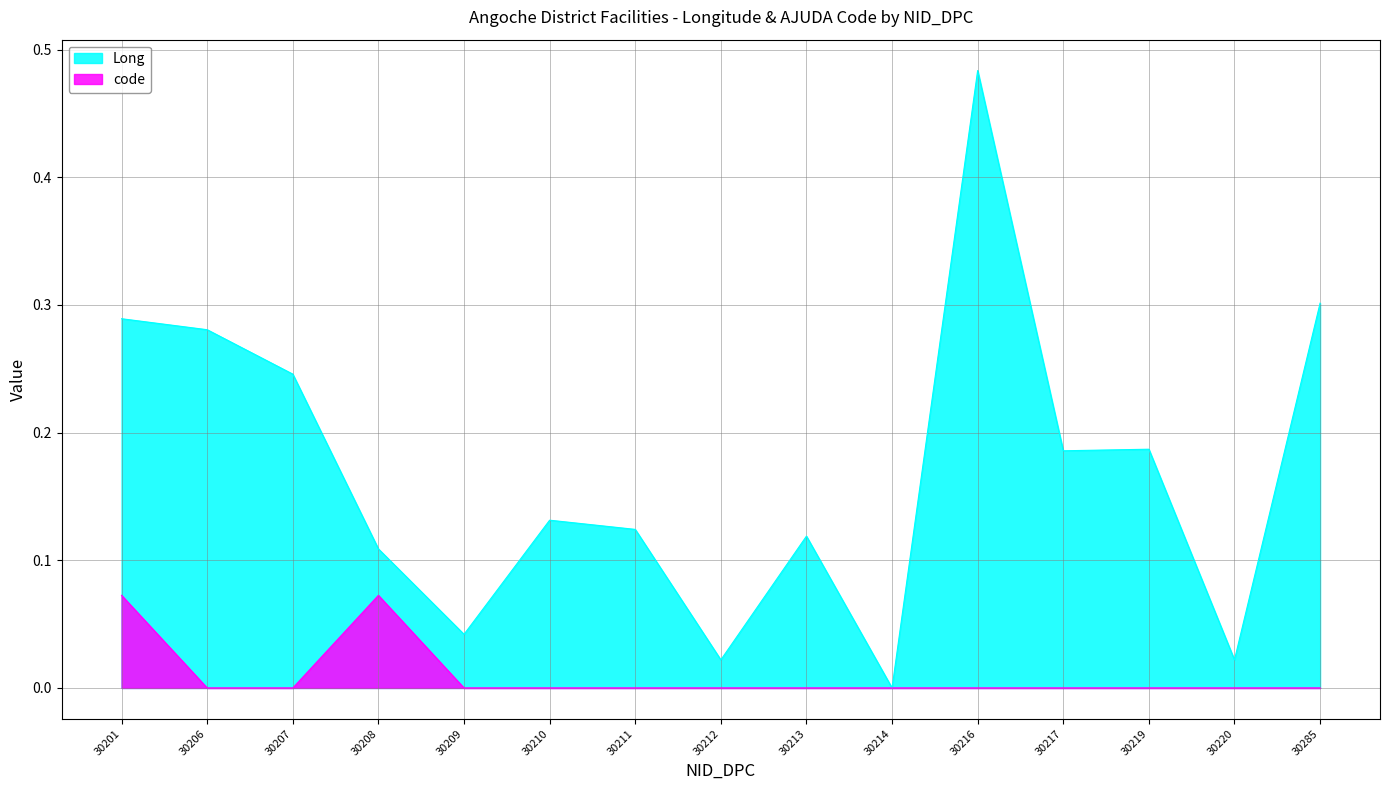

What is the total value across all series at 30207?

0.2